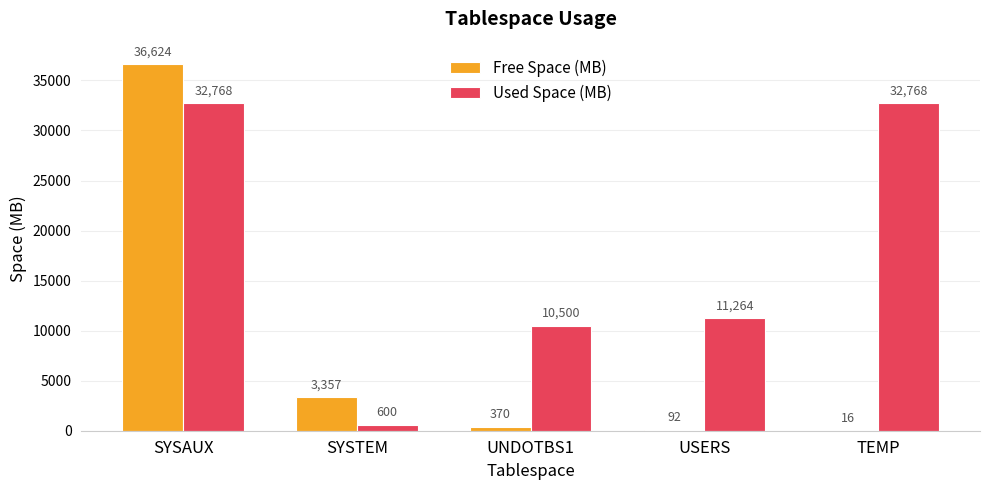

How many groups of bars are there?

5